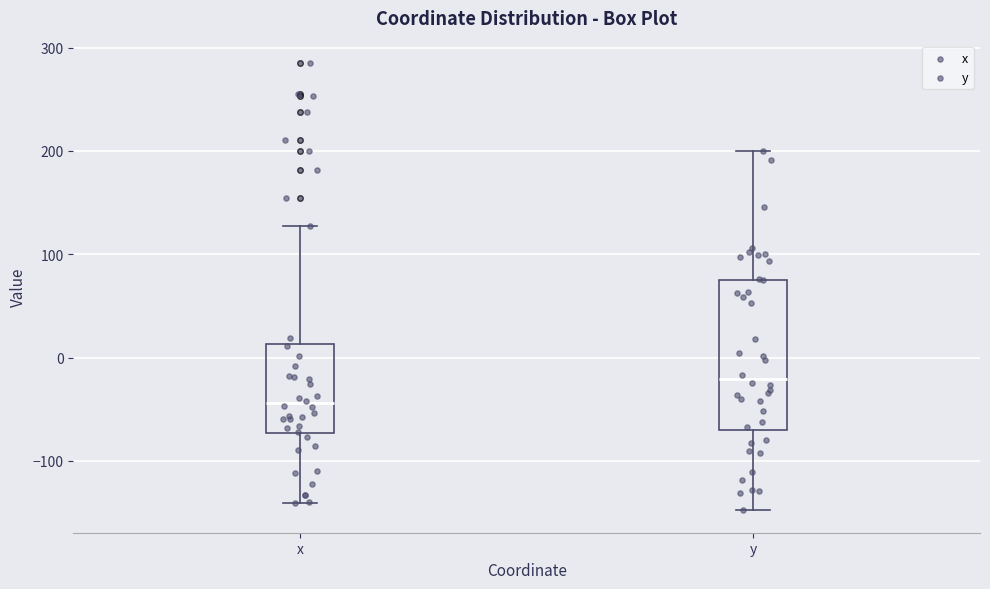

Reading left to right, transcribe this box plot: for each box, give where its median line is, the range the box spans, and where its two whiskers end, as read against the y-axis. The values are not printed on the chart, so give them approximately, as read against the axis.

x: median -40, box -70 to 10, whiskers -140 to 130
y: median -20, box -70 to 70, whiskers -150 to 200